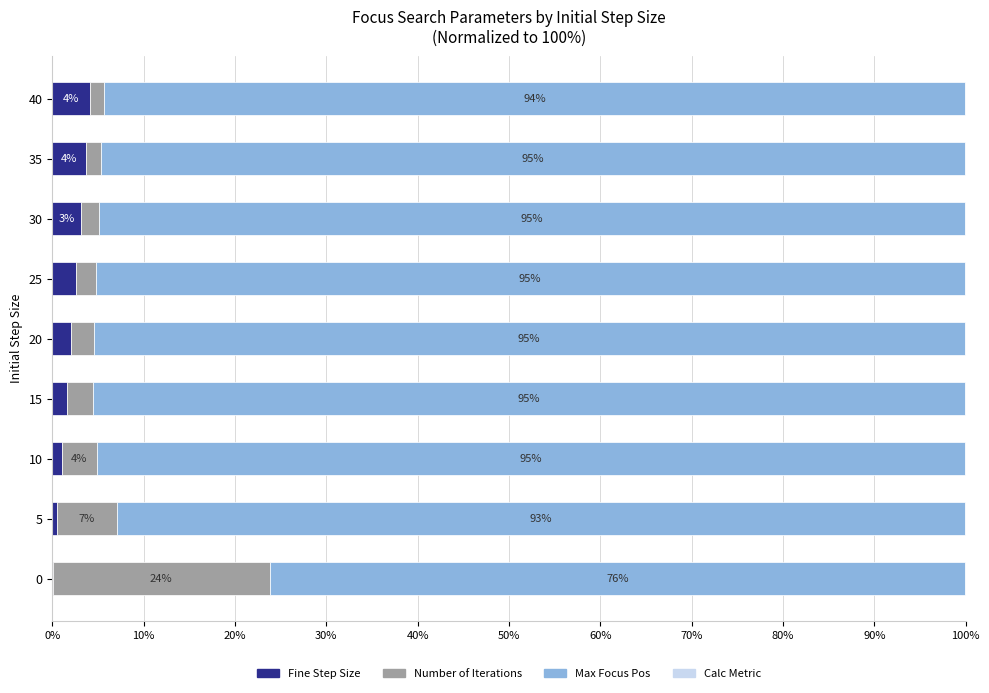

What is the highest value of the Fine Step Size series?

4.1